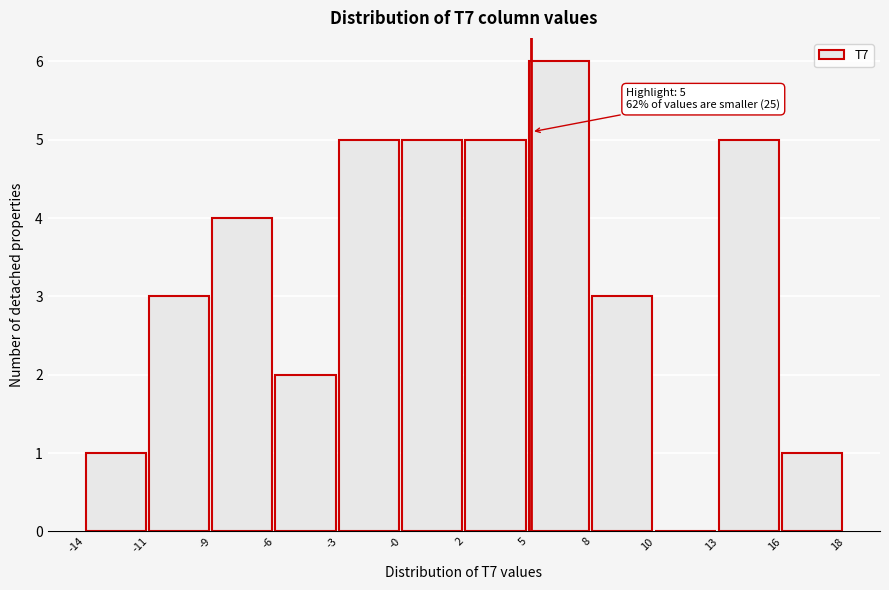

Reading left to right, transcribe all the data shown in this chart.

-14=1	-11=3	-9=4	-6=2	-3=5	-0=5	2=5	5=6	8=3	10=0	13=5	16=1